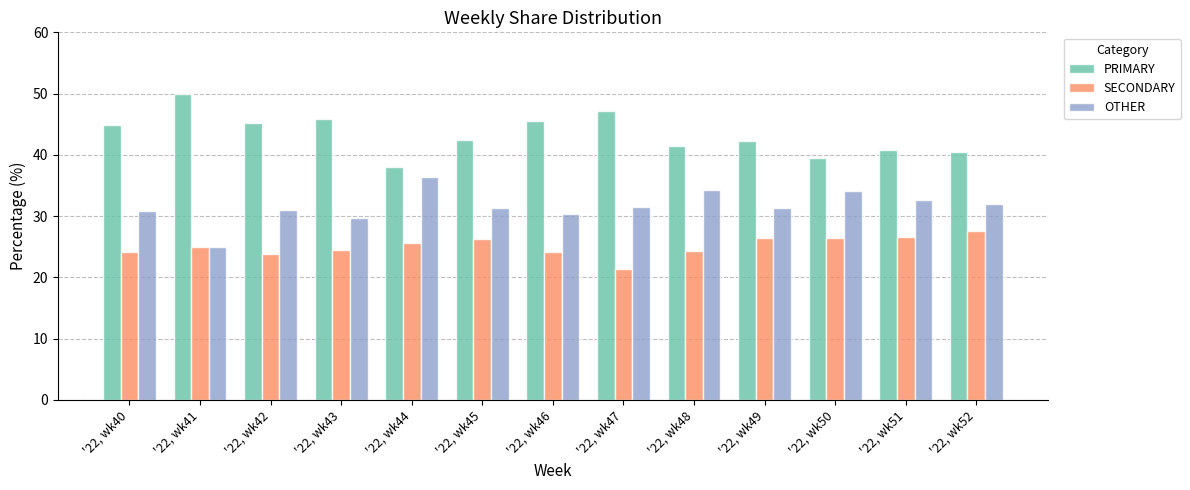

What is the maximum value for OTHER?

36.4